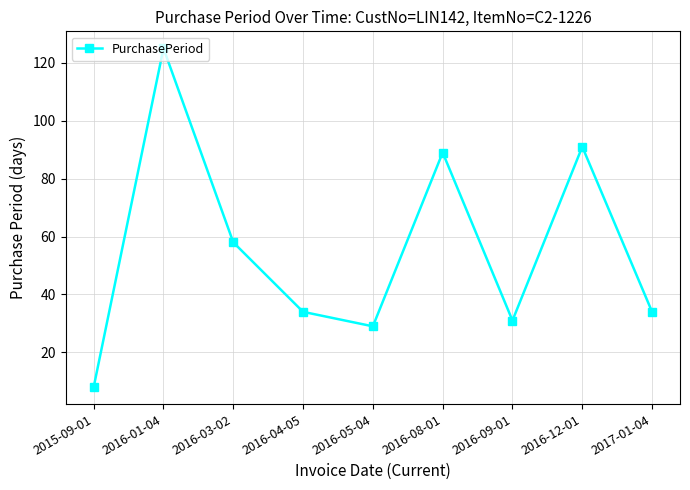

At which category does the data reach its first local peak?

2016-01-04